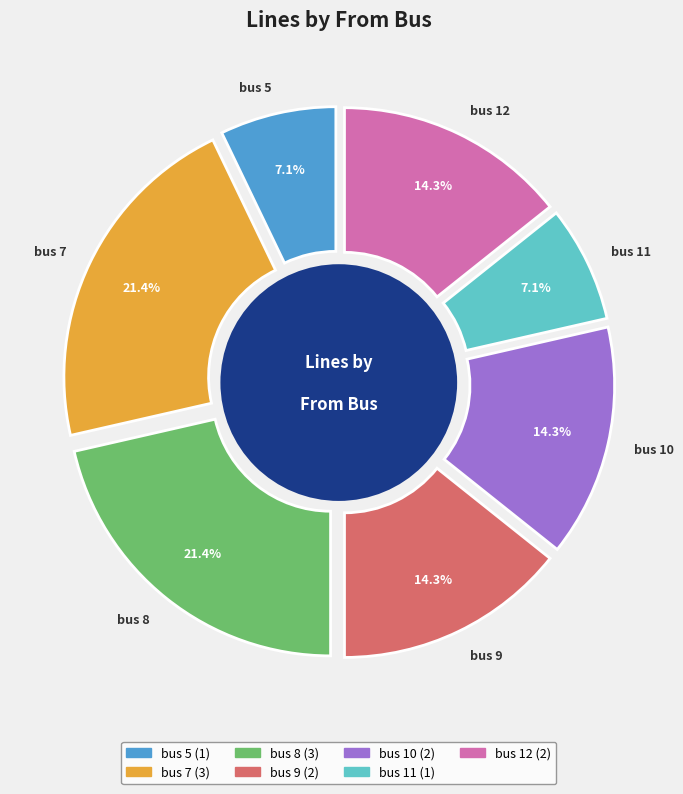

True or false: bus 9 accounts for 14% of the total.

True